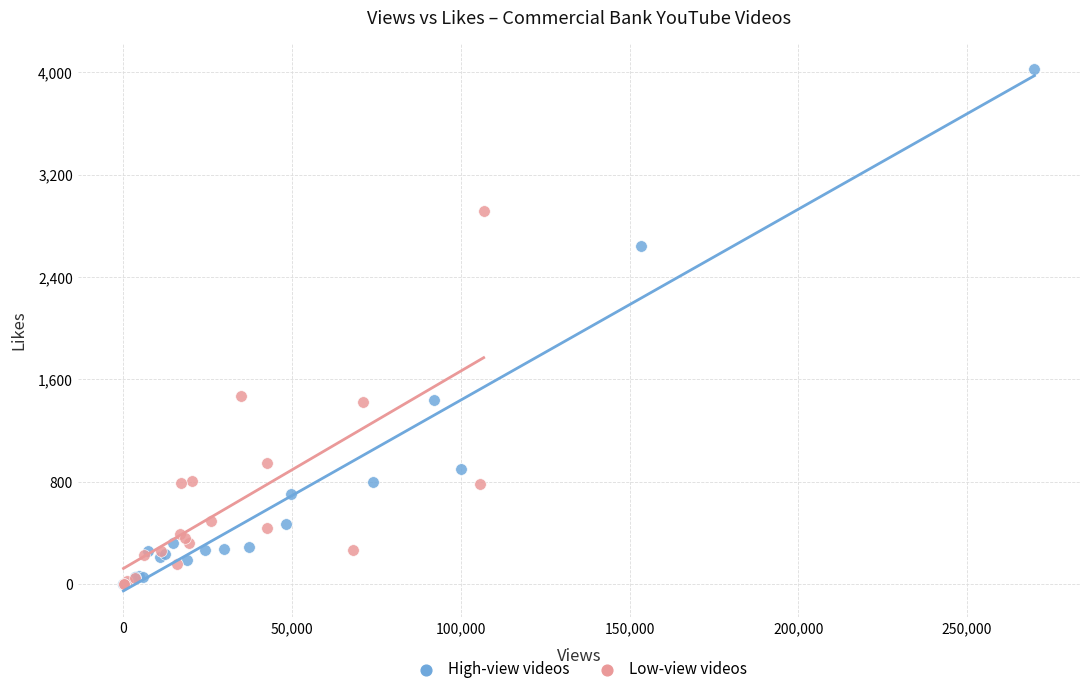

Which series has the largest Y range (max minus min)?

High-view videos